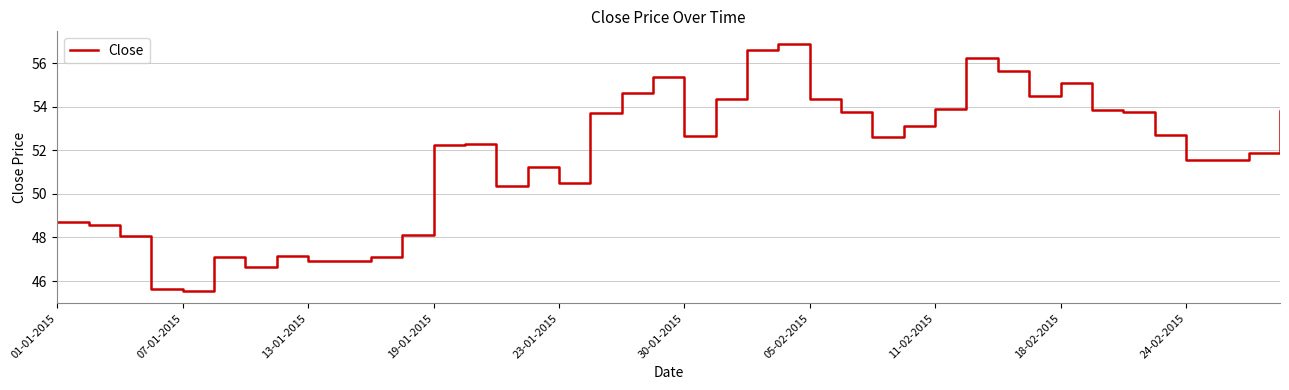

Is it true that the value at 11-02-2015 is 53.9?

True